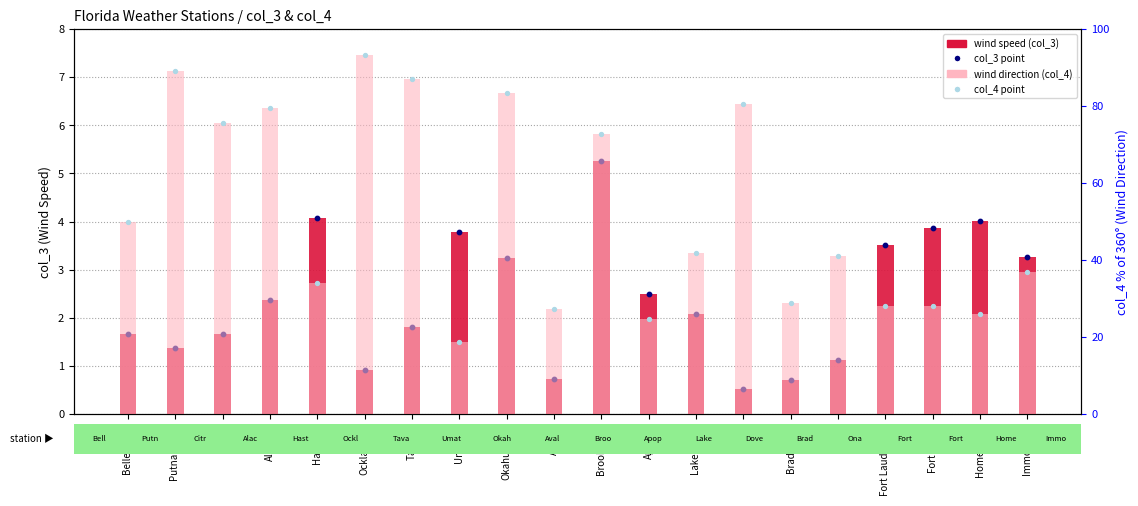

Which series contains the highest Y value?

wind direction (col_4)